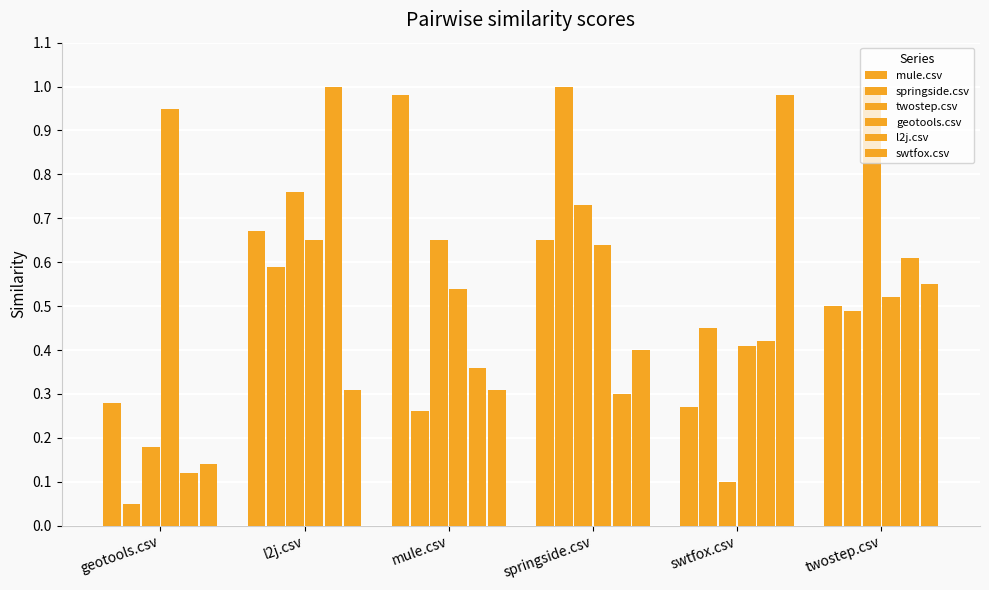

How many bars are there in each group?

6